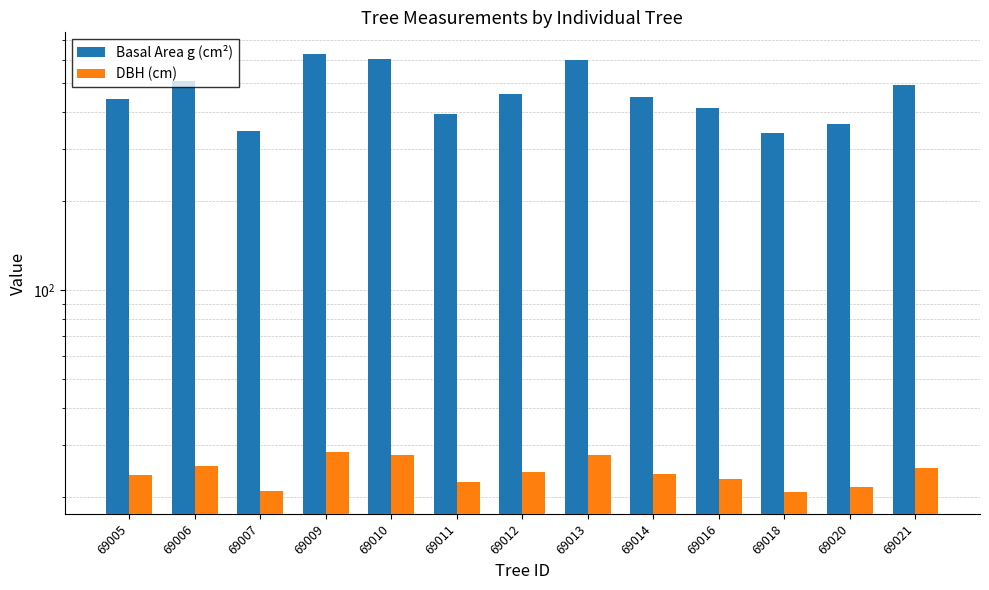

How many bars are there in total?

26